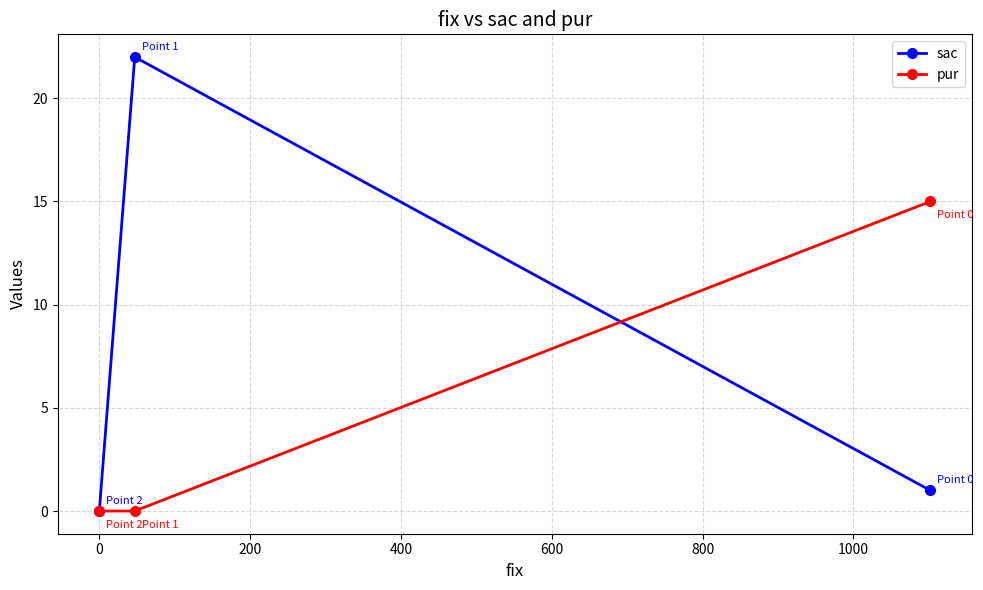

Rank the series by their average value, from highest to lowest.

sac, pur